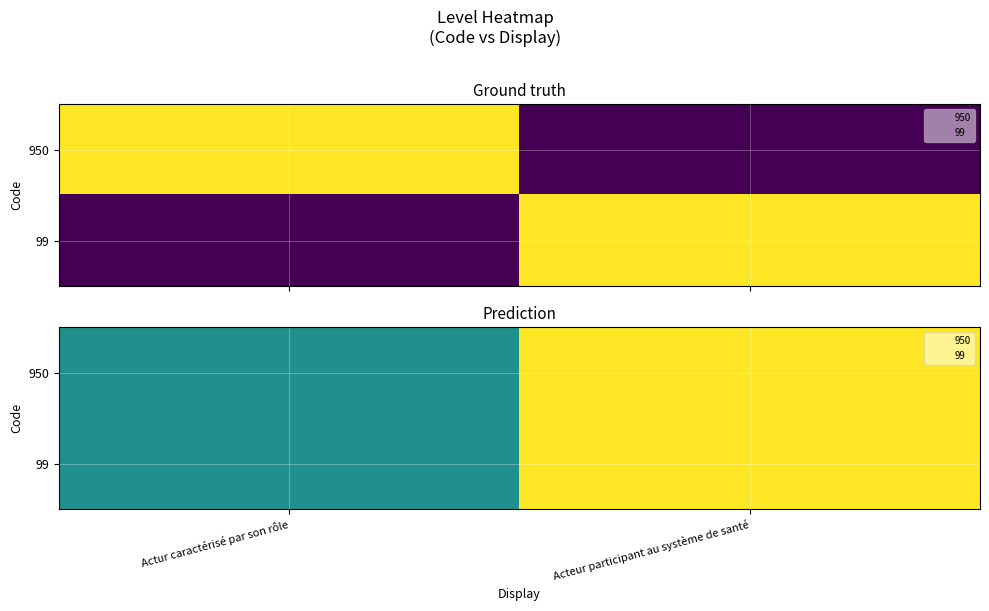

At which category is the sum across all series the highest?

Acteur participant au système de santé